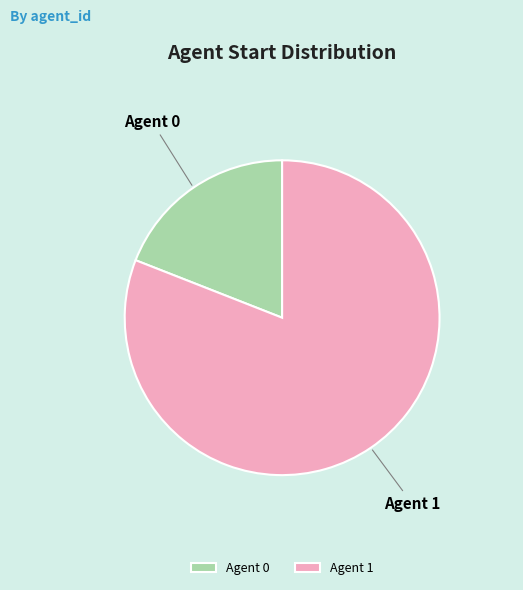

What is the ratio of the value at Agent 1 to the value at Agent 0?

4.2